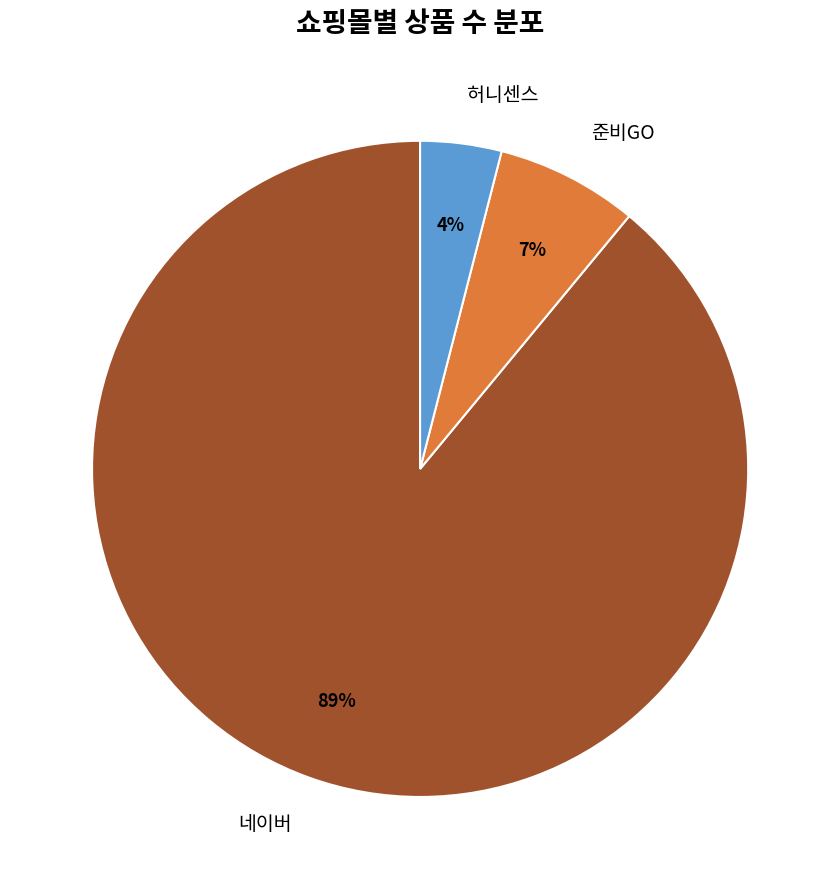

Rank the categories by value from highest to lowest.

네이버, 준비GO, 허니센스